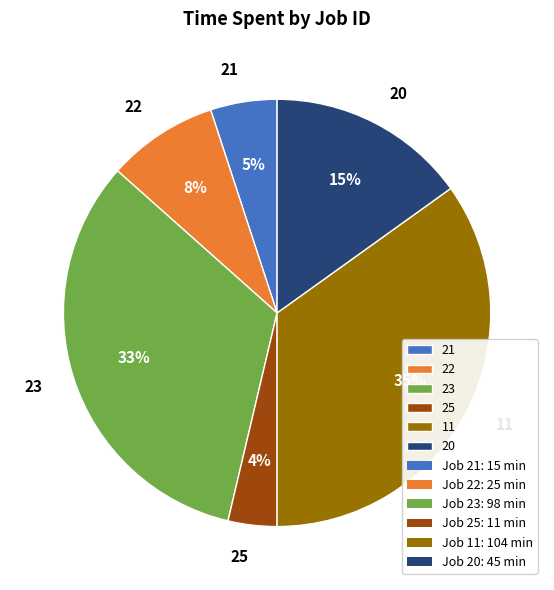

Which category has the smallest portion of the pie?

25